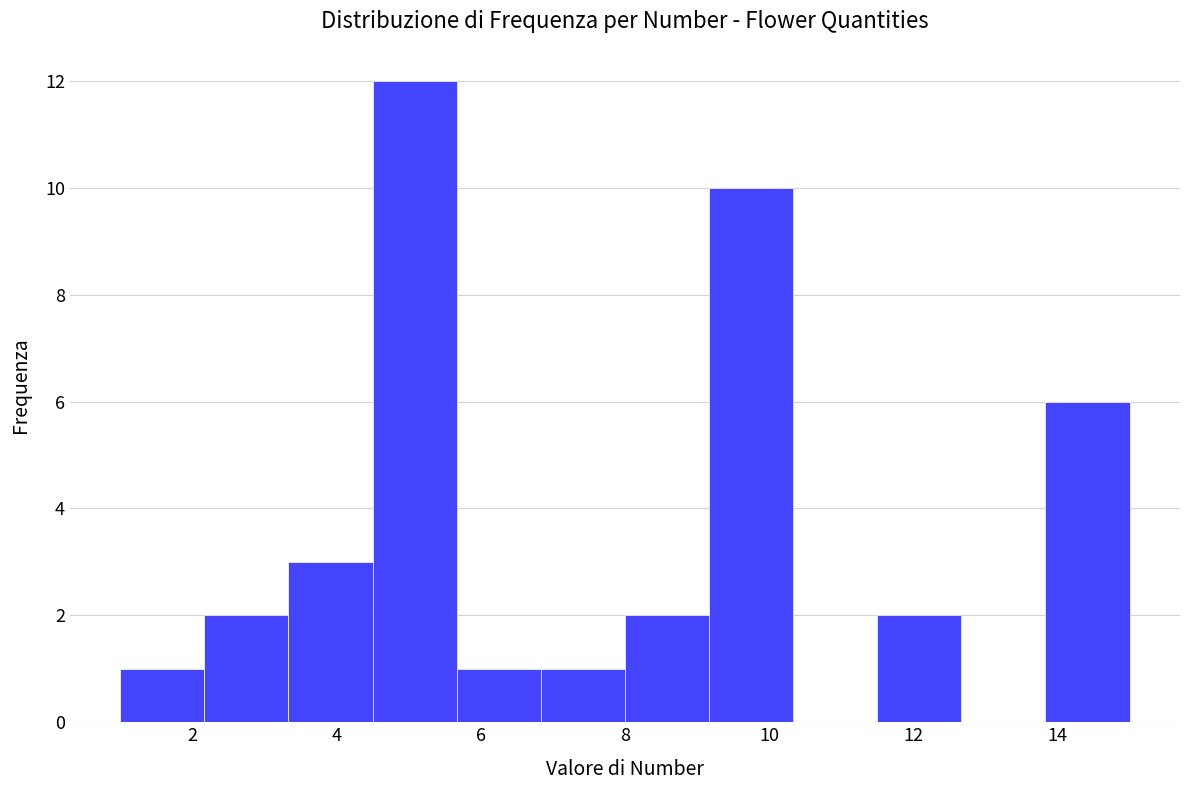

Reading left to right, list every bar in this chart as the range it spans on the x-axis followed by its height. Neither the bar edges nor the heights are printed on the chart, so give them approximately, as read against the axes.

1.0 to 2.2: 1
2.2 to 3.4: 2
3.4 to 4.6: 3
4.6 to 5.6: 12
5.6 to 6.8: 1
6.8 to 8.0: 1
8.0 to 9.2: 2
9.2 to 10.4: 10
10.4 to 11.6: 0
11.6 to 12.6: 2
12.6 to 13.8: 0
13.8 to 15.0: 6